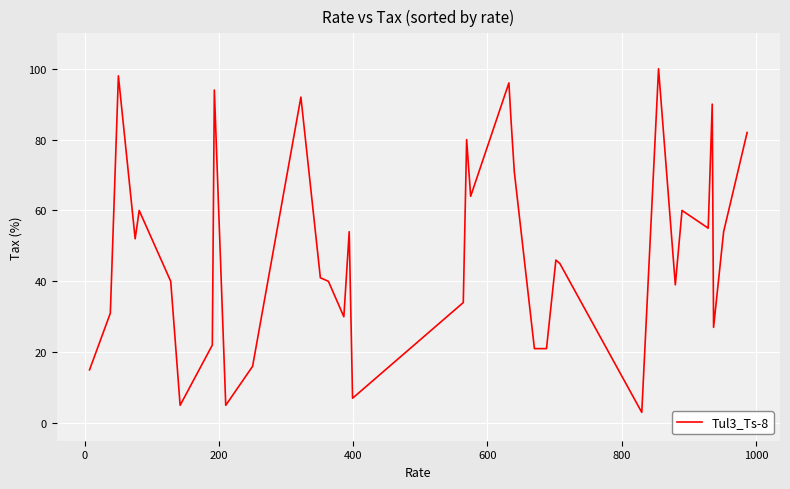

What is the difference between the maximum and minimum values?

97